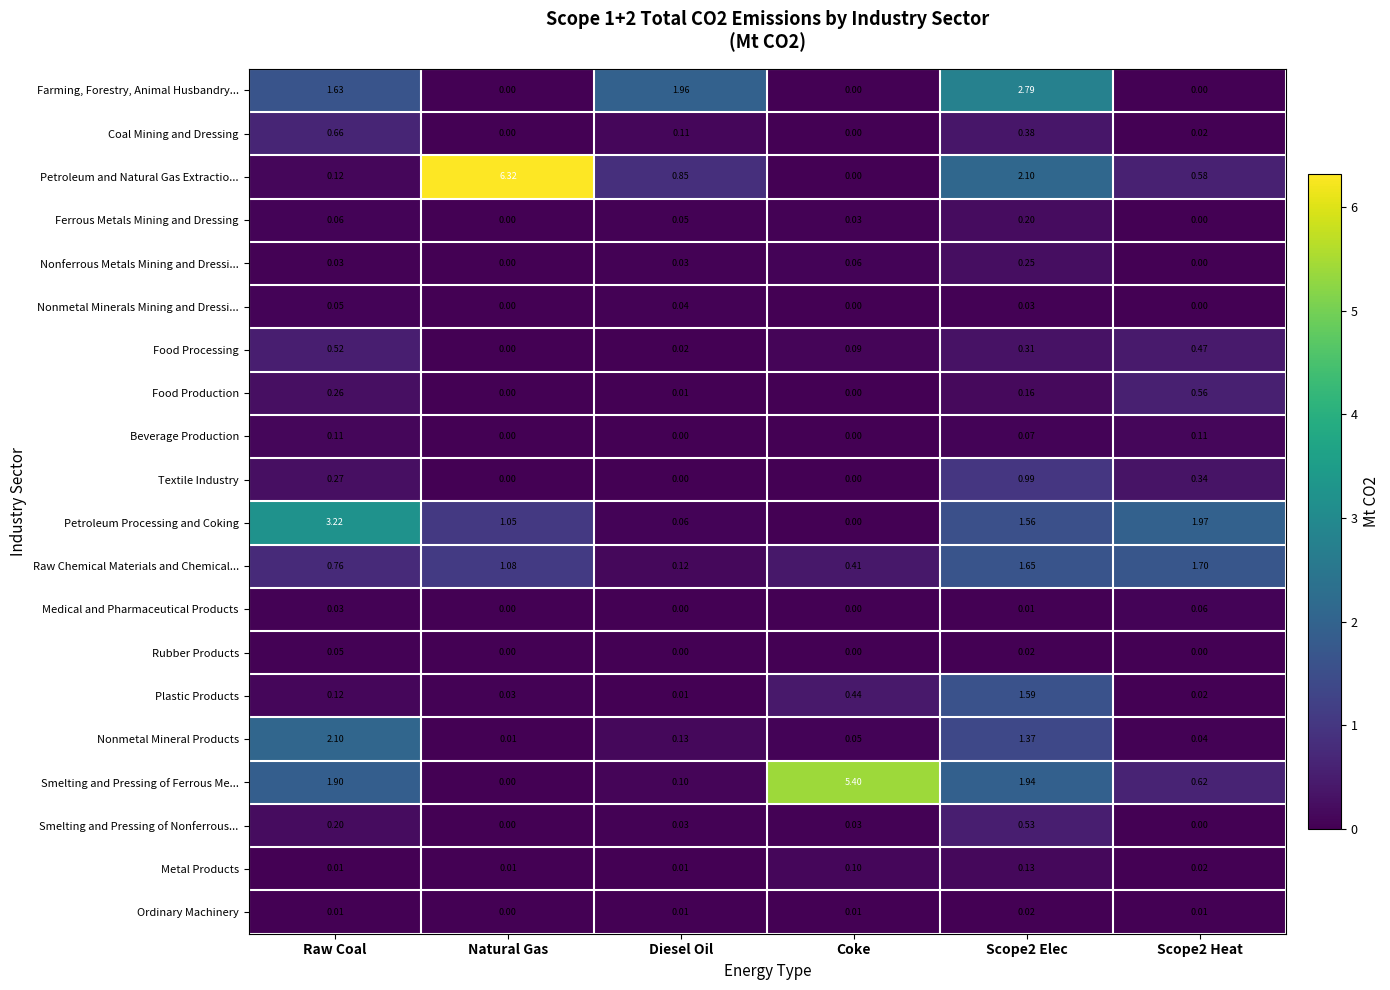

Which category has the highest value in the Rubber Products series?

Raw Coal